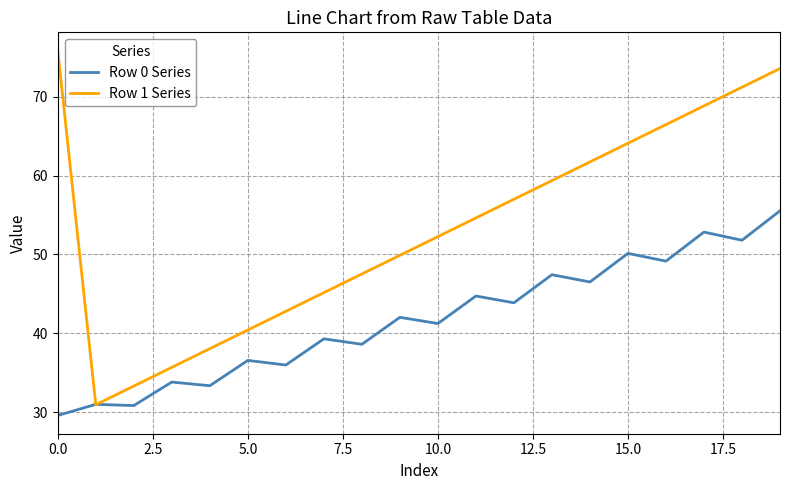

How many values in the Row 0 Series series are below 42?

10